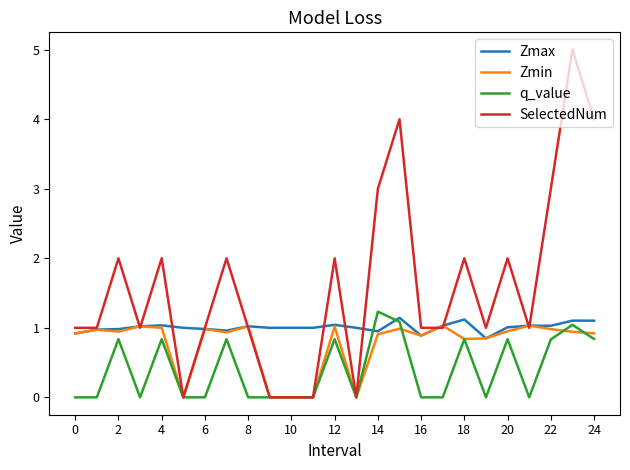

Which series has the largest total across all categories?

SelectedNum